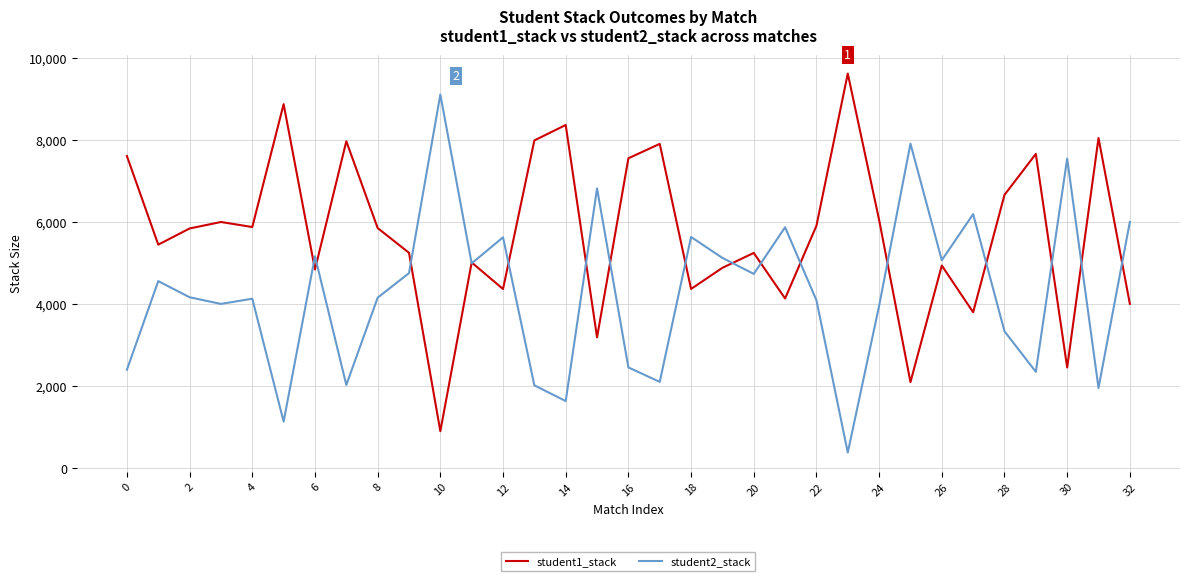

What is the lowest value of the student1_stack series?

890.0